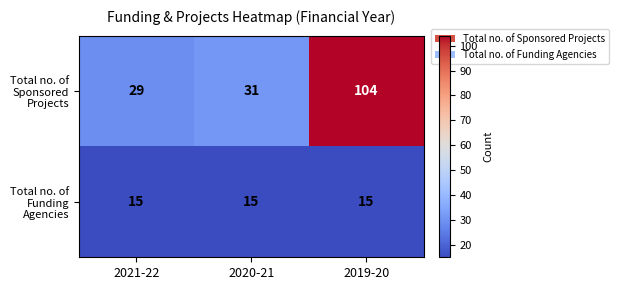

At how many categories does at least one series exceed 17?

3